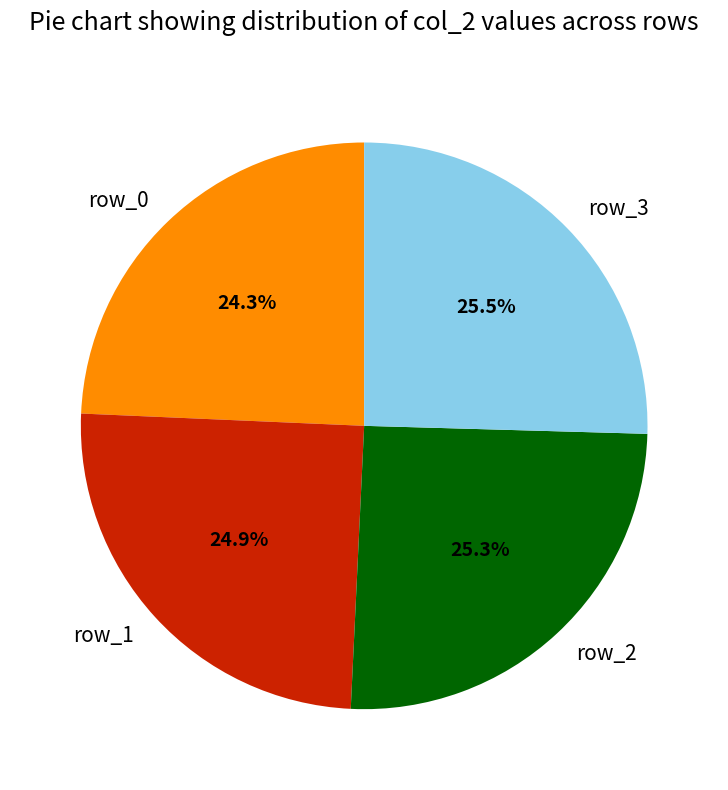

True or false: row_0 accounts for 19% of the total.

False